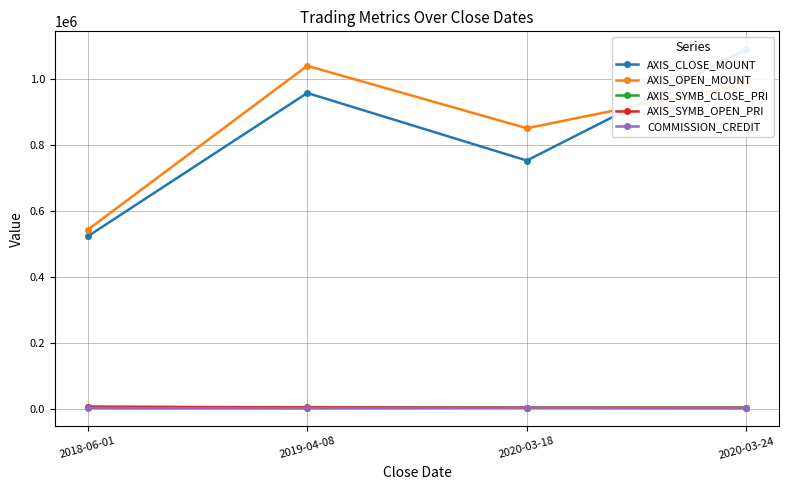

True or false: AXIS_CLOSE_MOUNT and AXIS_SYMB_CLOSE_PRI intersect in this chart.

False